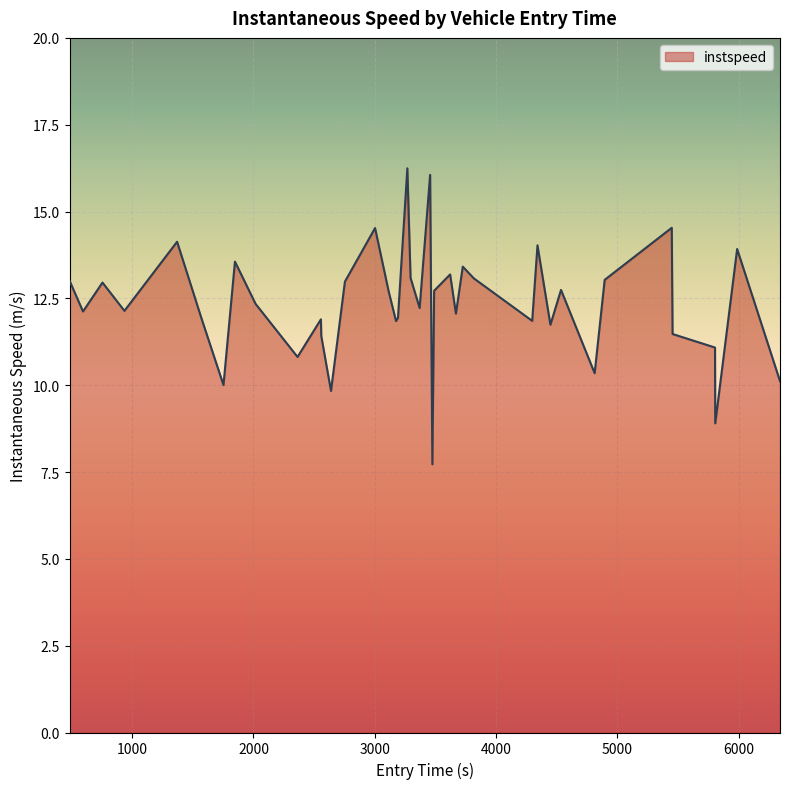

What is the maximum value shown in the chart?

16.2